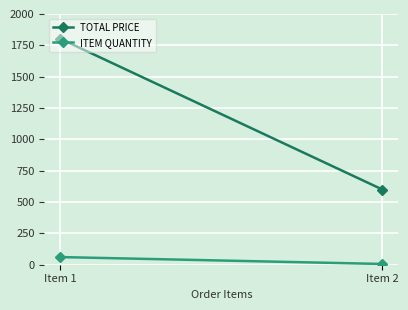

What is the sum of the ITEM QUANTITY values at Item 2 and Item 1?

67.0